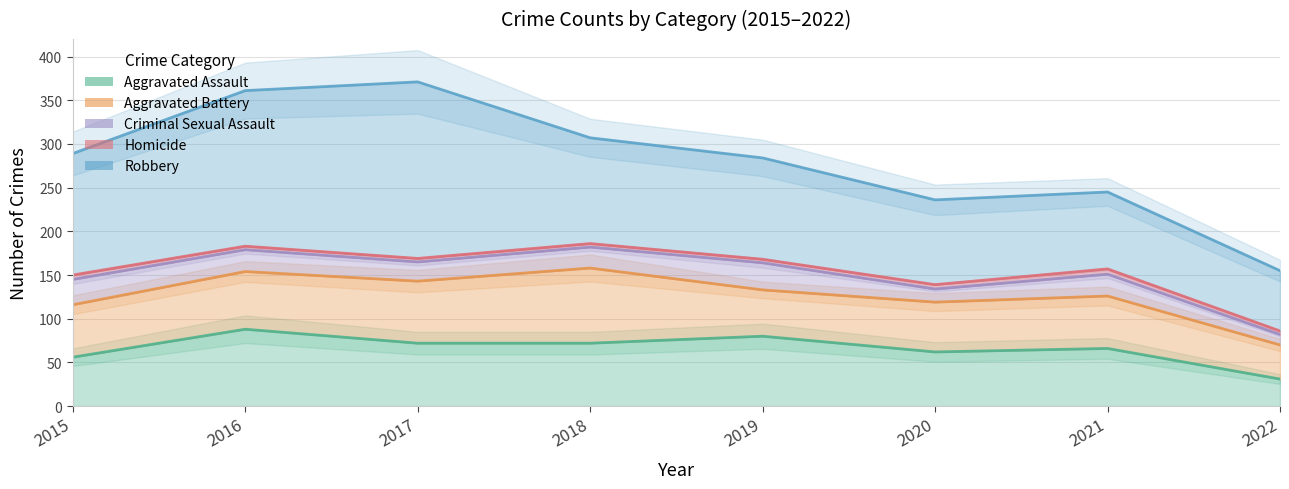

Read the Aggravated Battery value at 2019.

133